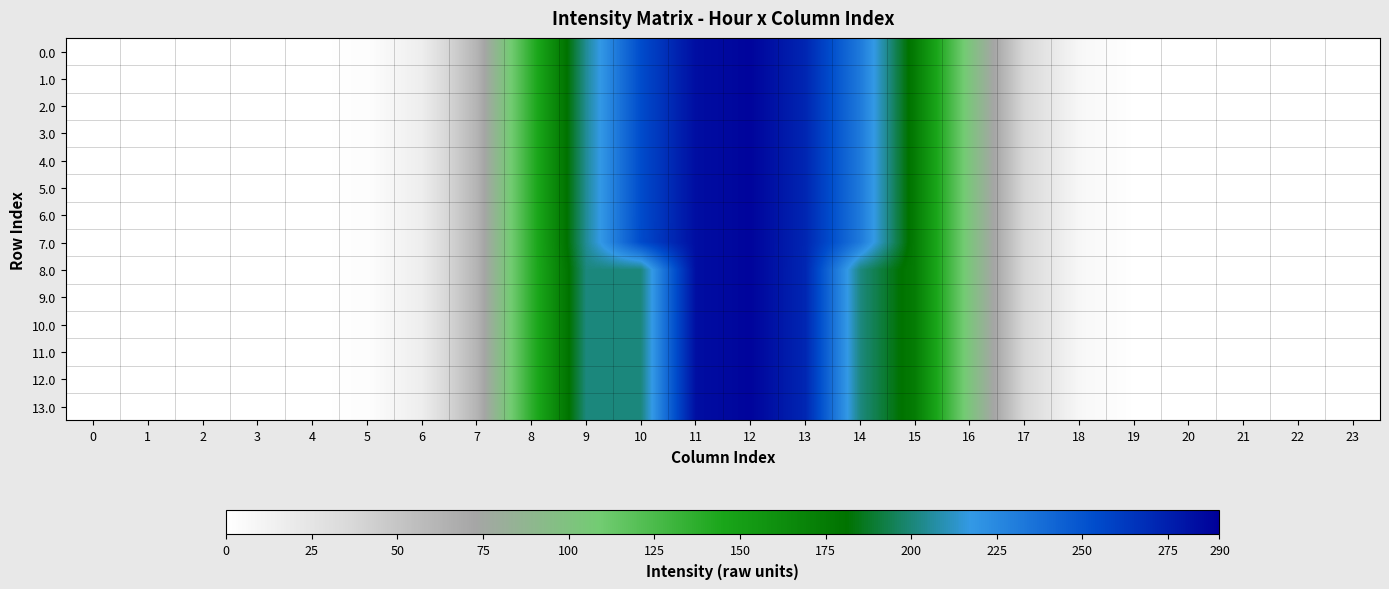

Reading left to right, transcribe all the data shown in this chart.

0.0: 0=0.0	1=0.0	2=0.0	3=0.0	4=0.0	5=1.6	6=16.5	7=62.1	8=136.8	9=205.1	10=254.0	11=283.1	12=287.6	13=271.6	14=231.8	15=174.1	16=101.3	17=36.7	18=7.1	19=0.1	20=0.0	21=0.0	22=0.0	23=0.0
1.0: 0=0.0	1=0.0	2=0.0	3=0.0	4=0.0	5=1.6	6=16.5	7=62.1	8=136.8	9=205.1	10=254.0	11=283.1	12=287.6	13=271.6	14=231.8	15=174.1	16=101.3	17=36.7	18=7.1	19=0.1	20=0.0	21=0.0	22=0.0	23=0.0
2.0: 0=0.0	1=0.0	2=0.0	3=0.0	4=0.0	5=1.6	6=16.5	7=62.1	8=136.8	9=205.1	10=254.0	11=283.1	12=287.6	13=271.6	14=231.8	15=174.1	16=101.3	17=36.7	18=7.1	19=0.1	20=0.0	21=0.0	22=0.0	23=0.0
3.0: 0=0.0	1=0.0	2=0.0	3=0.0	4=0.0	5=1.6	6=16.5	7=62.1	8=136.8	9=205.1	10=254.0	11=283.1	12=287.6	13=271.6	14=231.8	15=174.1	16=101.3	17=36.7	18=7.1	19=0.1	20=0.0	21=0.0	22=0.0	23=0.0
4.0: 0=0.0	1=0.0	2=0.0	3=0.0	4=0.0	5=1.6	6=16.5	7=62.1	8=136.8	9=205.1	10=254.0	11=283.1	12=287.6	13=271.6	14=231.8	15=174.1	16=101.3	17=36.7	18=7.1	19=0.1	20=0.0	21=0.0	22=0.0	23=0.0
5.0: 0=0.0	1=0.0	2=0.0	3=0.0	4=0.0	5=1.6	6=16.5	7=62.1	8=136.8	9=205.1	10=254.0	11=283.1	12=287.6	13=271.6	14=231.8	15=174.1	16=101.3	17=36.7	18=7.1	19=0.1	20=0.0	21=0.0	22=0.0	23=0.0
6.0: 0=0.0	1=0.0	2=0.0	3=0.0	4=0.0	5=1.6	6=16.5	7=62.1	8=136.8	9=205.1	10=254.0	11=283.1	12=287.6	13=271.6	14=231.8	15=174.1	16=101.3	17=36.7	18=7.1	19=0.1	20=0.0	21=0.0	22=0.0	23=0.0
7.0: 0=0.0	1=0.0	2=0.0	3=0.0	4=0.0	5=1.6	6=16.5	7=62.1	8=136.8	9=205.1	10=254.4	11=283.1	12=287.6	13=271.6	14=231.8	15=174.1	16=101.3	17=36.7	18=7.1	19=0.1	20=0.0	21=0.0	22=0.0	23=0.0
8.0: 0=0.0	1=0.0	2=0.0	3=0.0	4=0.0	5=1.6	6=16.5	7=62.1	8=136.8	9=201.0	10=201.0	11=283.1	12=287.6	13=271.2	14=201.3	15=174.1	16=101.3	17=36.7	18=7.1	19=0.1	20=0.0	21=0.0	22=0.0	23=0.0
9.0: 0=0.0	1=0.0	2=0.0	3=0.0	4=0.0	5=1.6	6=16.5	7=62.1	8=136.8	9=201.0	10=201.0	11=283.1	12=287.6	13=271.2	14=201.3	15=174.1	16=101.3	17=36.7	18=7.1	19=0.1	20=0.0	21=0.0	22=0.0	23=0.0
10.0: 0=0.0	1=0.0	2=0.0	3=0.0	4=0.0	5=1.6	6=16.5	7=62.1	8=136.8	9=201.0	10=201.0	11=283.1	12=287.6	13=271.2	14=201.3	15=174.1	16=101.3	17=36.7	18=7.1	19=0.1	20=0.0	21=0.0	22=0.0	23=0.0
11.0: 0=0.0	1=0.0	2=0.0	3=0.0	4=0.0	5=1.6	6=16.5	7=62.1	8=136.8	9=201.0	10=201.0	11=283.1	12=287.6	13=271.2	14=201.3	15=174.1	16=101.3	17=36.7	18=7.1	19=0.1	20=0.0	21=0.0	22=0.0	23=0.0
12.0: 0=0.0	1=0.0	2=0.0	3=0.0	4=0.0	5=1.6	6=16.5	7=62.1	8=136.8	9=201.0	10=201.0	11=283.1	12=287.6	13=271.2	14=201.3	15=174.1	16=101.3	17=36.7	18=7.1	19=0.1	20=0.0	21=0.0	22=0.0	23=0.0
13.0: 0=0.0	1=0.0	2=0.0	3=0.0	4=0.0	5=1.6	6=16.5	7=62.1	8=136.8	9=201.0	10=201.0	11=283.1	12=287.6	13=271.2	14=201.3	15=174.1	16=101.3	17=36.7	18=7.1	19=0.1	20=0.0	21=0.0	22=0.0	23=0.0